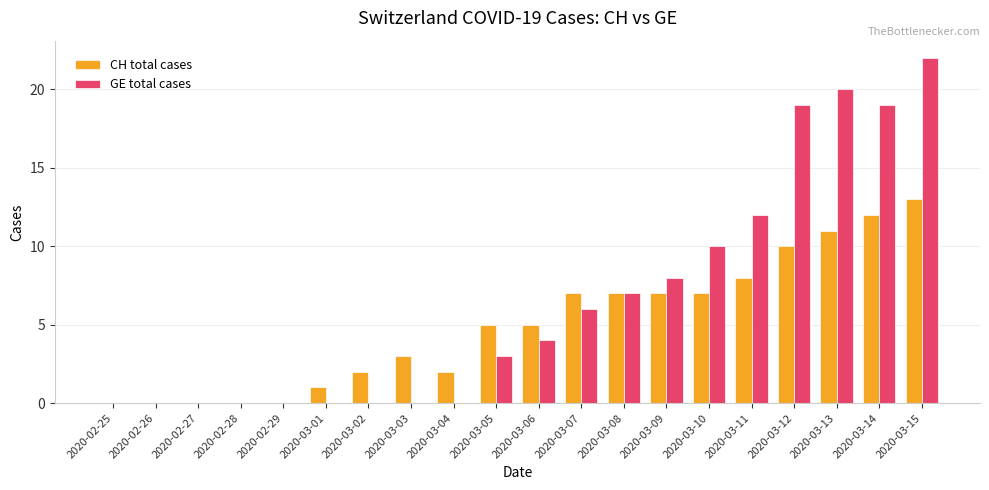

Which series changed the most between 2020-02-26 and 2020-03-06?

CH total cases